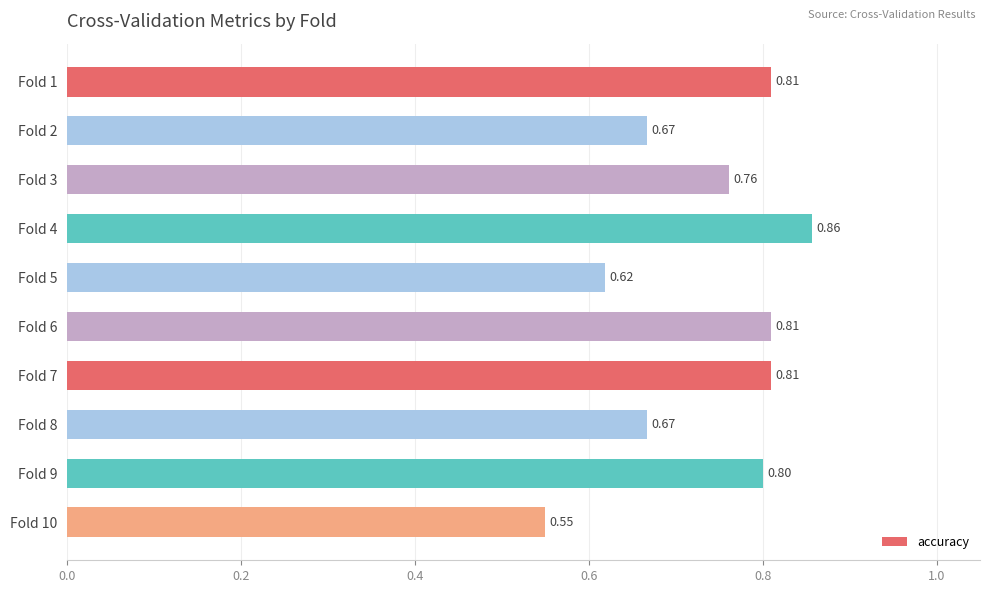

What is the difference between the second highest and minimum values?

0.3